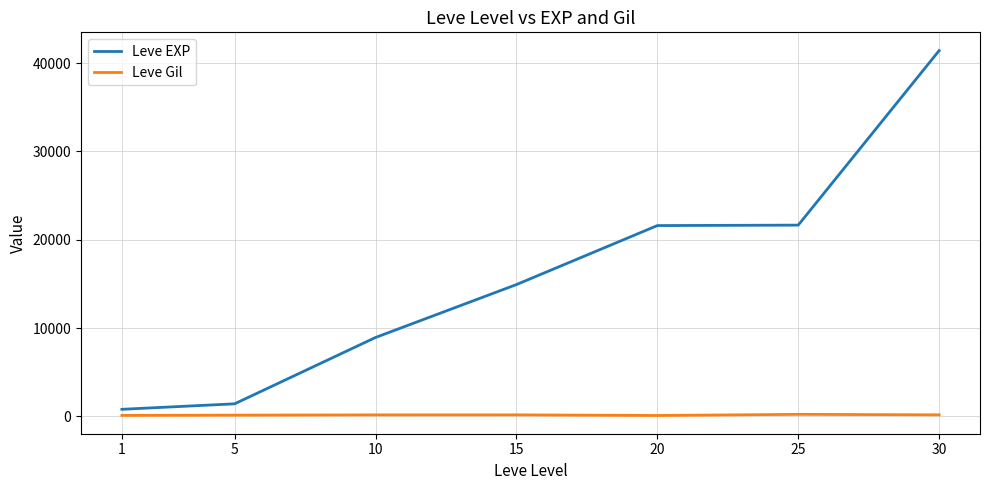

Rank the series by their maximum value, from lowest to highest.

Leve Gil, Leve EXP